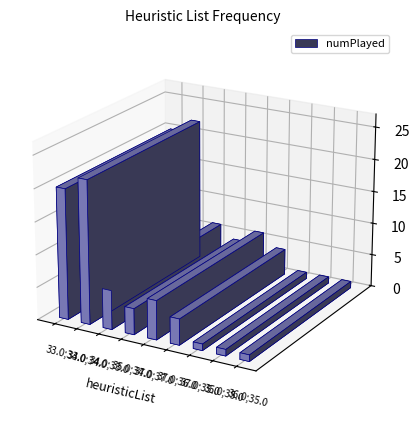

What is the ratio of the value at 35.0;34.0 to the value at 33.0;33.0?

0.2